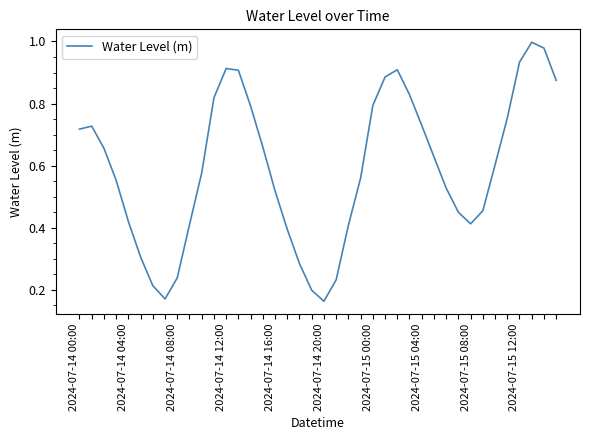

How many points are higher than both their immediate neighbors (excluding endpoints)?

4